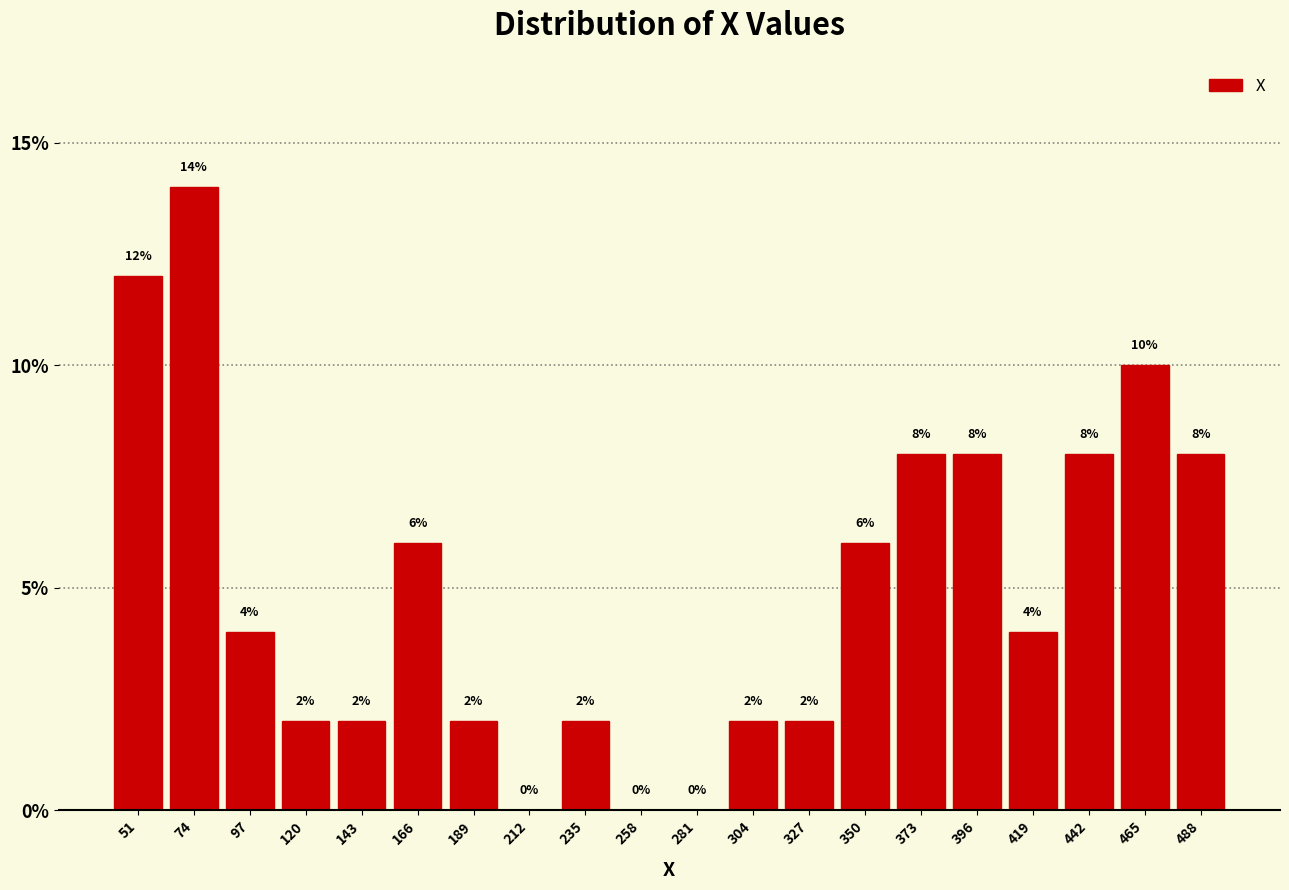

Reading left to right, list every bar in this chart as the range it spans on the x-axis followed by its height. The bar edges are not printed on the chart, so give them approximately, as read against the axis.

40 to 63: 12
63 to 86: 14
86 to 109: 4
109 to 132: 2
132 to 155: 2
155 to 178: 6
178 to 201: 2
201 to 224: 0
224 to 247: 2
247 to 270: 0
270 to 293: 0
293 to 316: 2
316 to 339: 2
339 to 362: 6
362 to 385: 8
385 to 408: 8
408 to 431: 4
431 to 454: 8
454 to 477: 10
477 to 500: 8